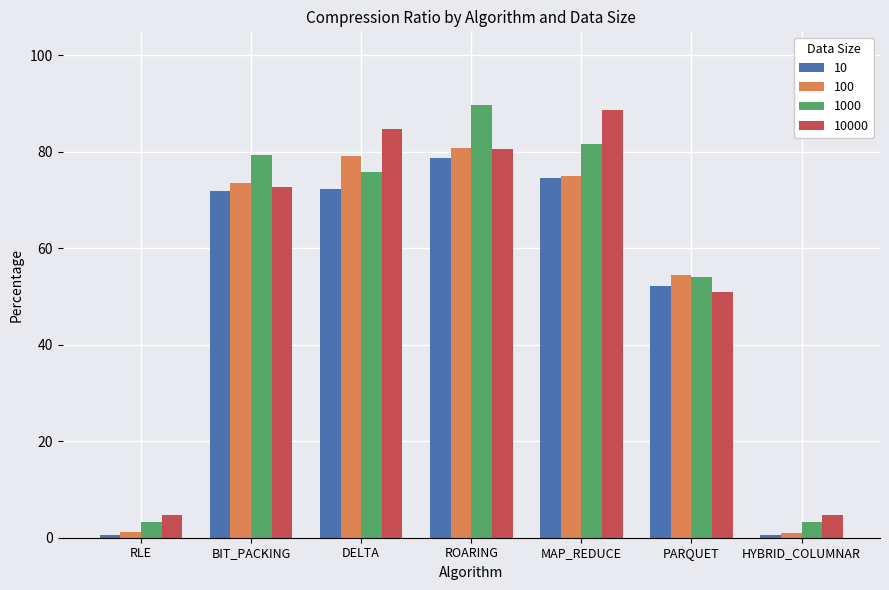

Is it true that 1000 equals 79.4 at BIT_PACKING?

True